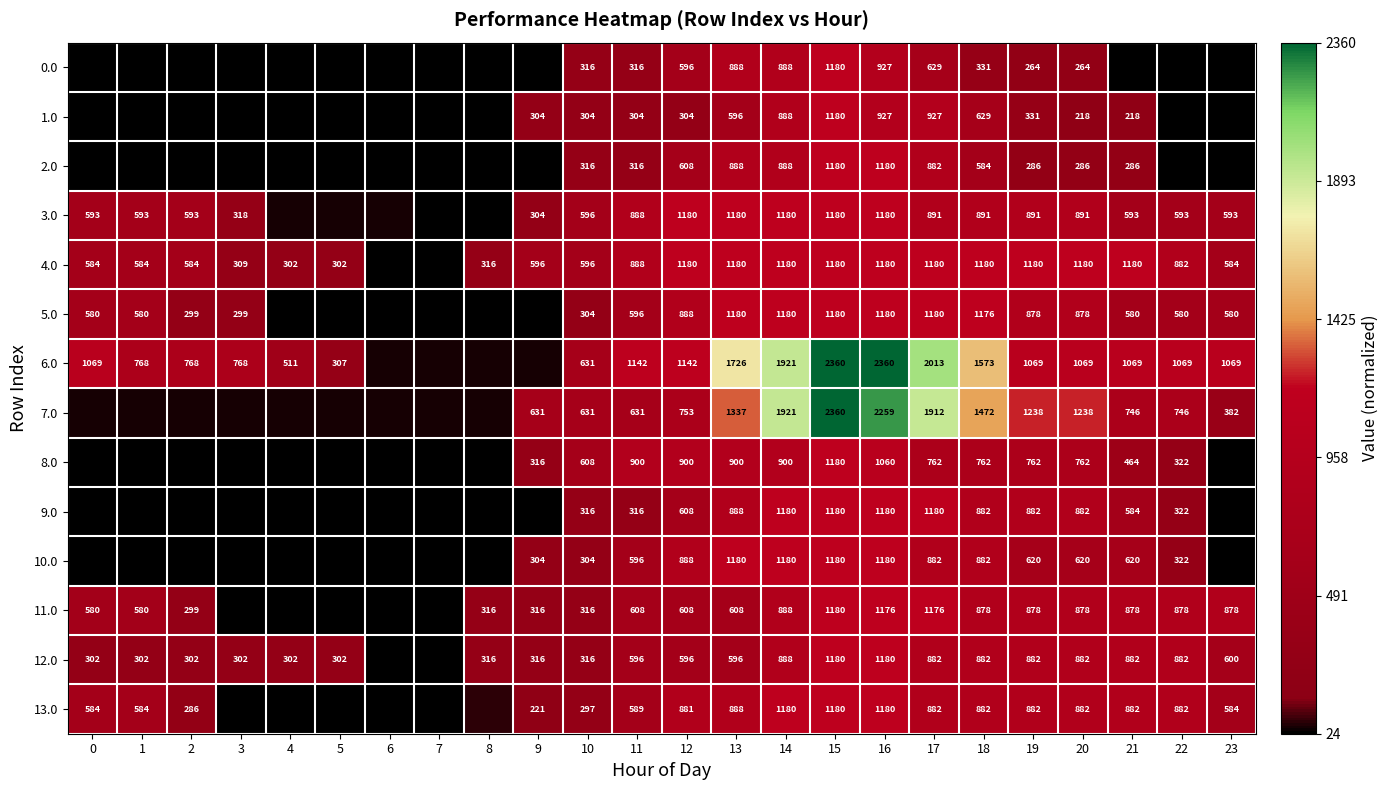

Between 14 and 16, which series saw the biggest shift?

6.0